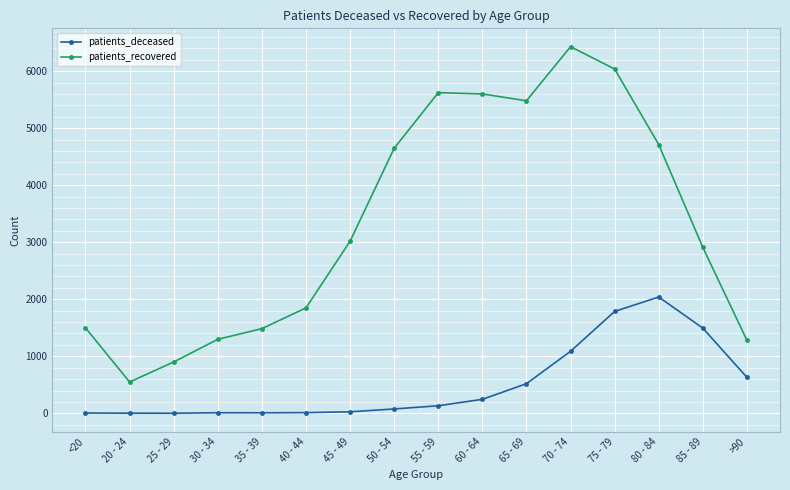

What is the label of the 5th point from the right?

70 - 74